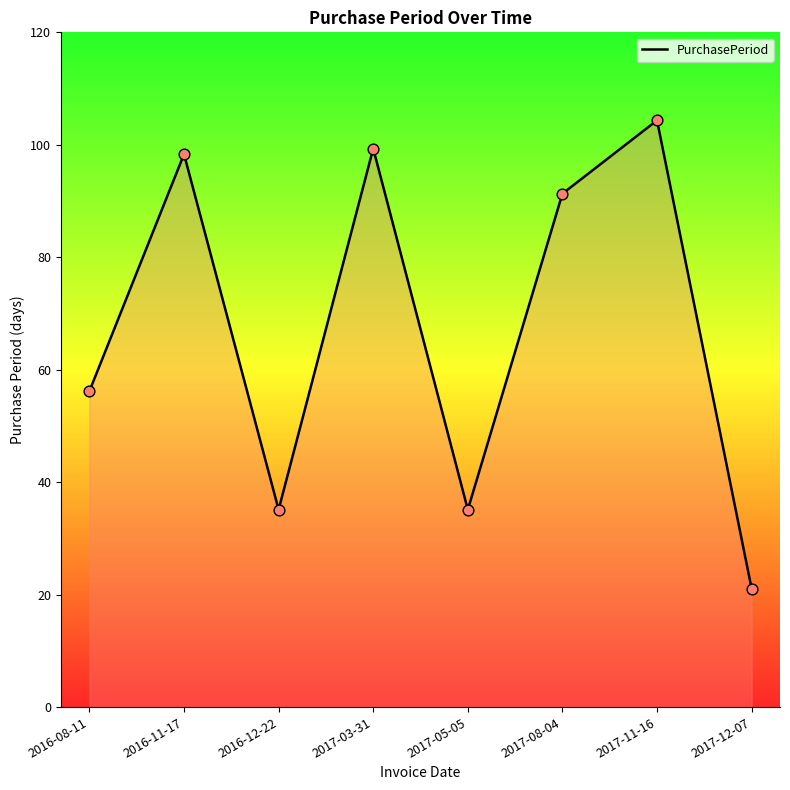

Approximately how many times larger is the value at 2016-08-11 compared to 2017-12-07?

2.7